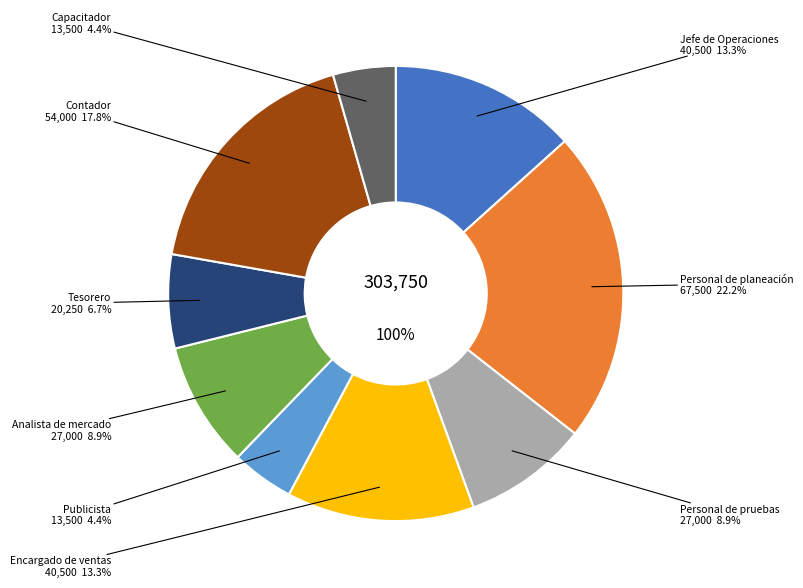

Count the number of slices in the pie.

9